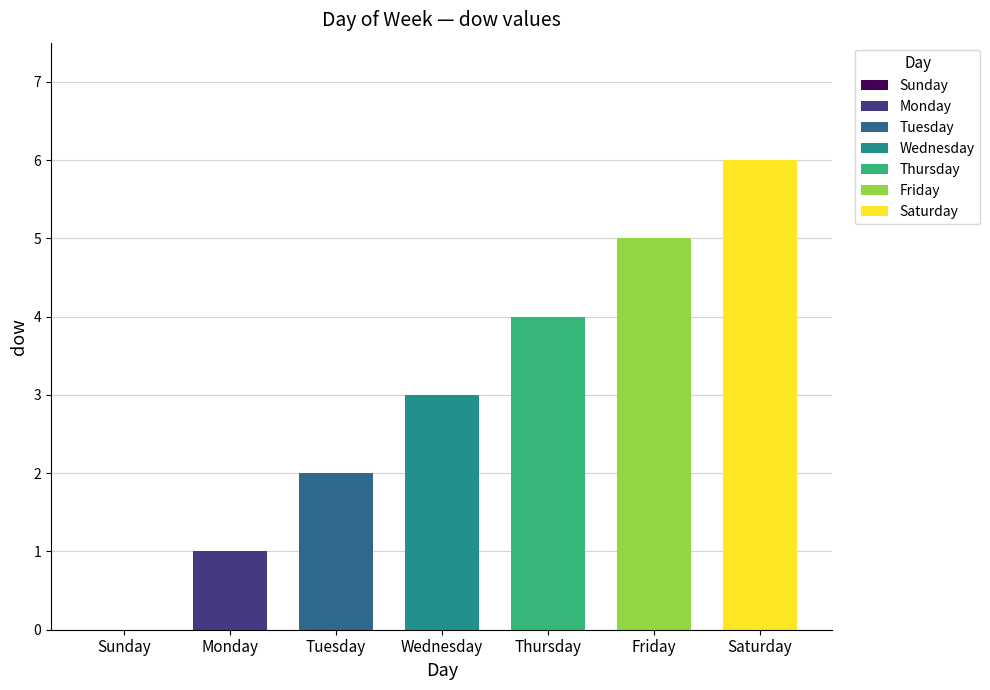

What value does the data have at Saturday?

6